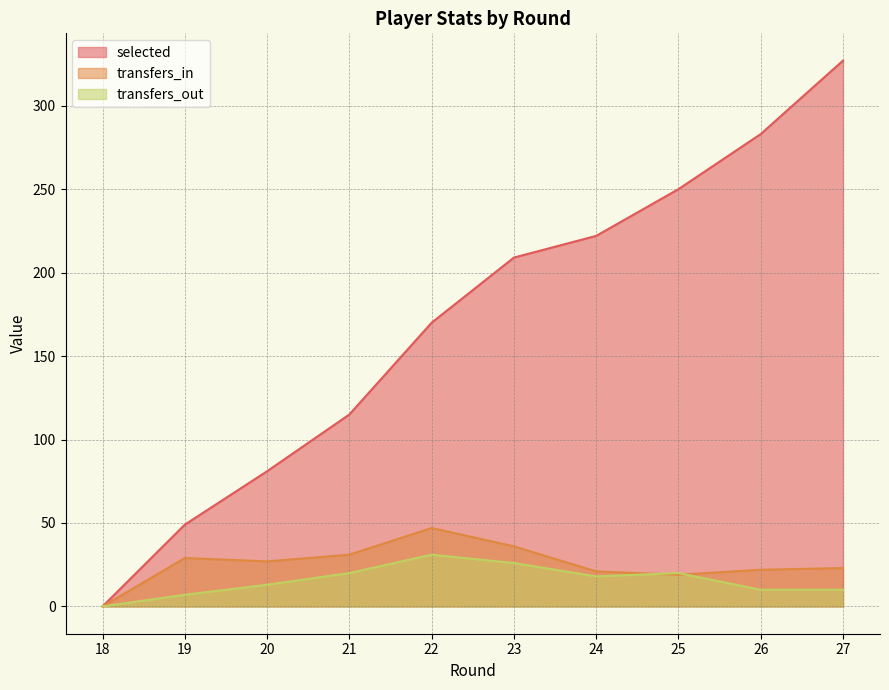

How many distinct data groups are displayed?

3